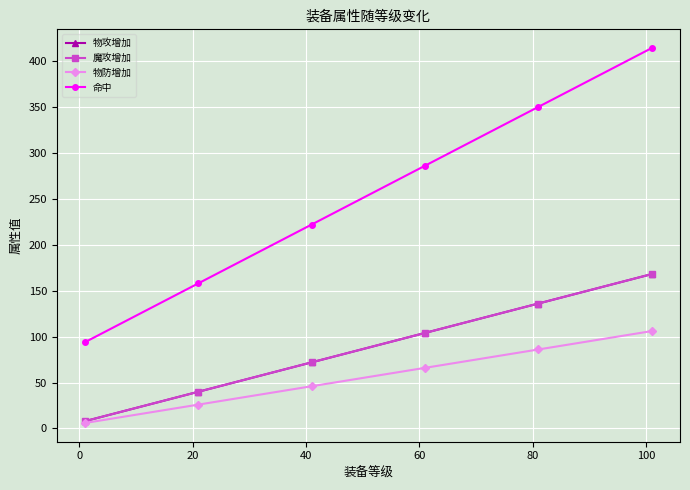

Does the chart have visible grid lines?

Yes